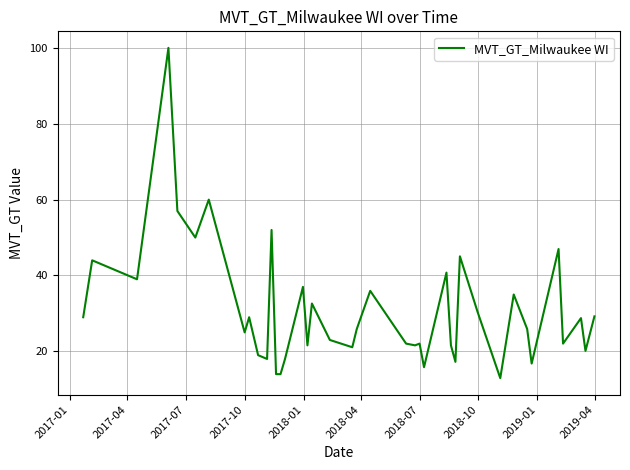

What is the minimum value shown in the chart?

12.9